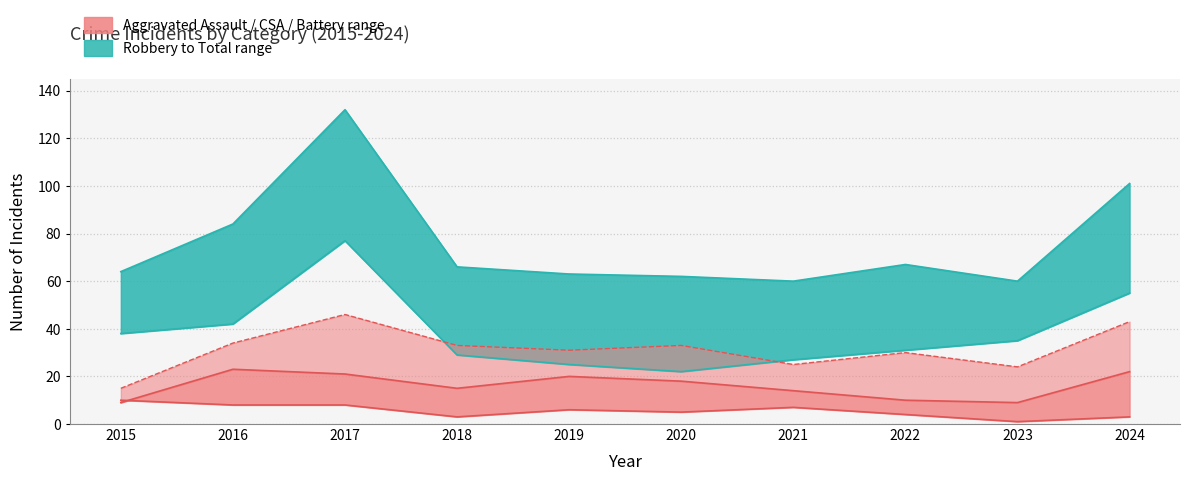

Read the Total value at 2024.

101